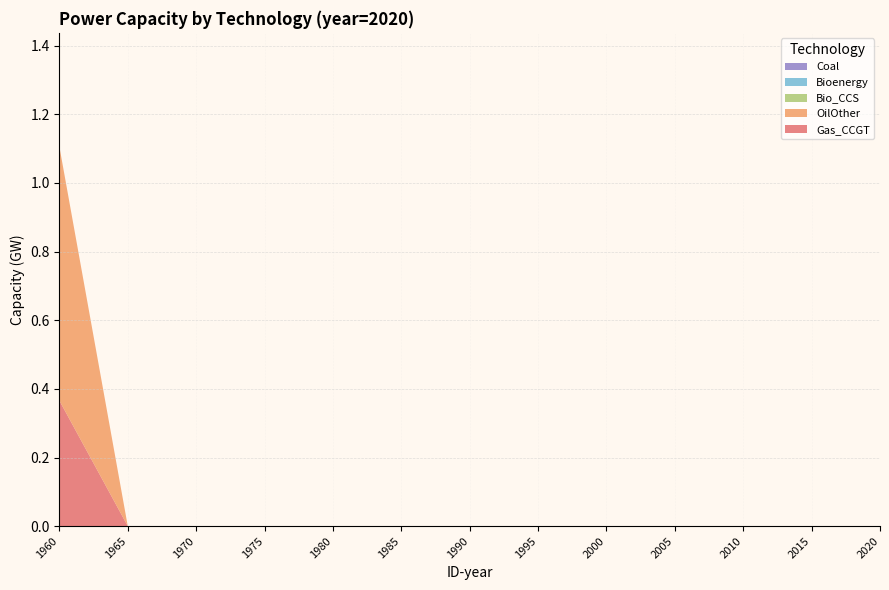

Reading left to right, transcribe all the data shown in this chart.

Gas_CCGT: 1960=0.4	1965=0.0	1970=0.0	1975=0.0	1980=0.0	1985=0.0	1990=0.0	1995=0.0	2000=0.0	2005=0.0	2010=0.0	2015=0.0	2020=0.0
OilOther: 1960=0.7	1965=0.0	1970=0.0	1975=0.0	1980=0.0	1985=0.0	1990=0.0	1995=0.0	2000=0.0	2005=0.0	2010=0.0	2015=0.0	2020=0.0
Bio_CCS: 1960=0.0	1965=0.0	1970=0.0	1975=0.0	1980=0.0	1985=0.0	1990=0.0	1995=0.0	2000=0.0	2005=0.0	2010=0.0	2015=0.0	2020=0.0
Bioenergy: 1960=0.0	1965=0.0	1970=0.0	1975=0.0	1980=0.0	1985=0.0	1990=0.0	1995=0.0	2000=0.0	2005=0.0	2010=0.0	2015=0.0	2020=0.0
Coal: 1960=0.0	1965=0.0	1970=0.0	1975=0.0	1980=0.0	1985=0.0	1990=0.0	1995=0.0	2000=0.0	2005=0.0	2010=0.0	2015=0.0	2020=0.0